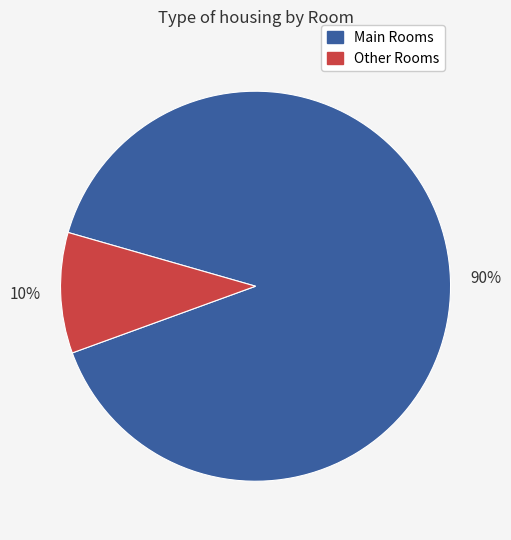

To the nearest percent, what percentage of the pie is Main Rooms?

90%